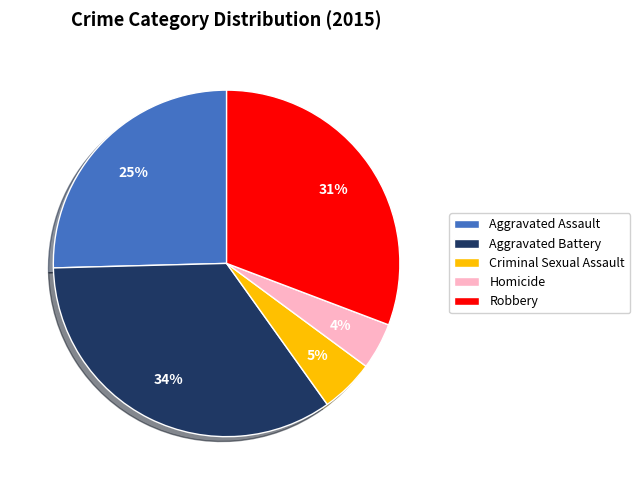

Which slice is the largest?

Aggravated Battery